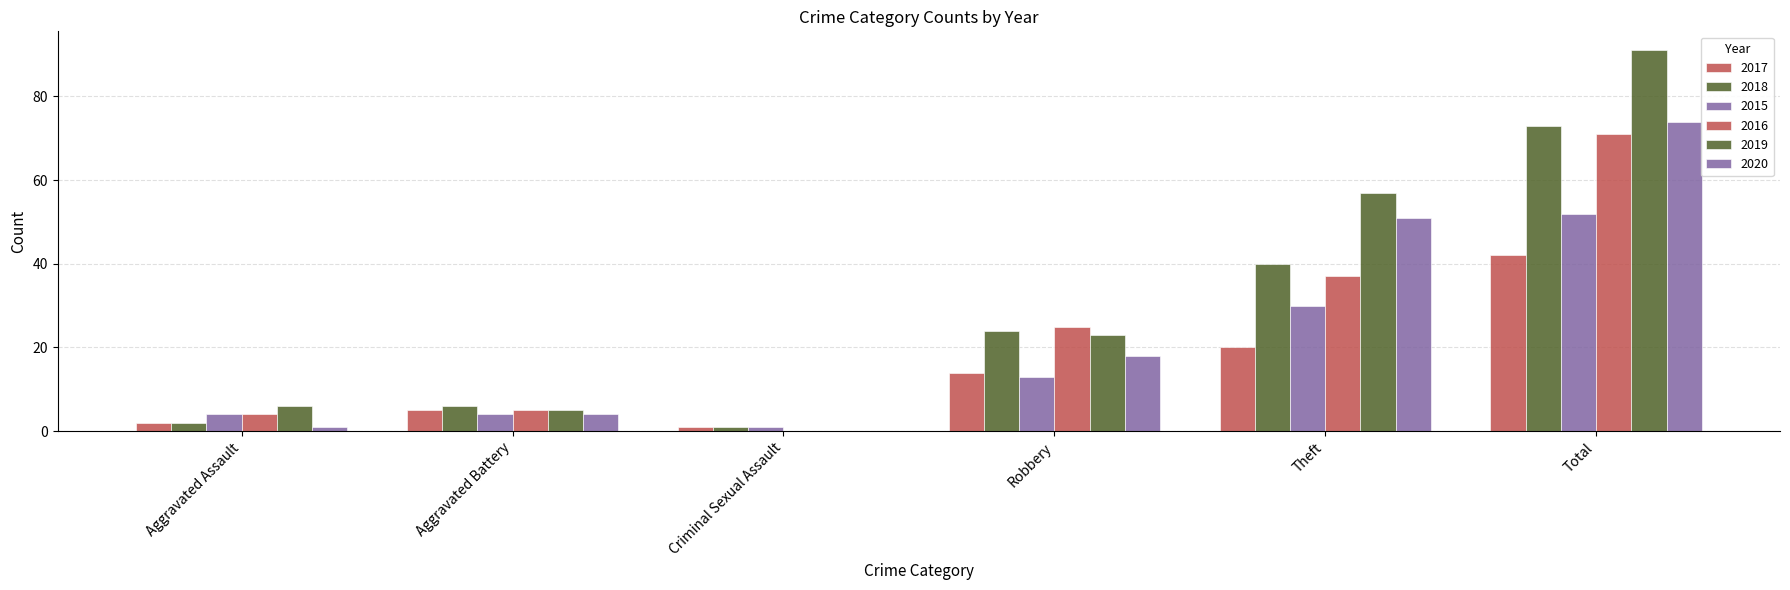

Count the number of data series in this chart.

6